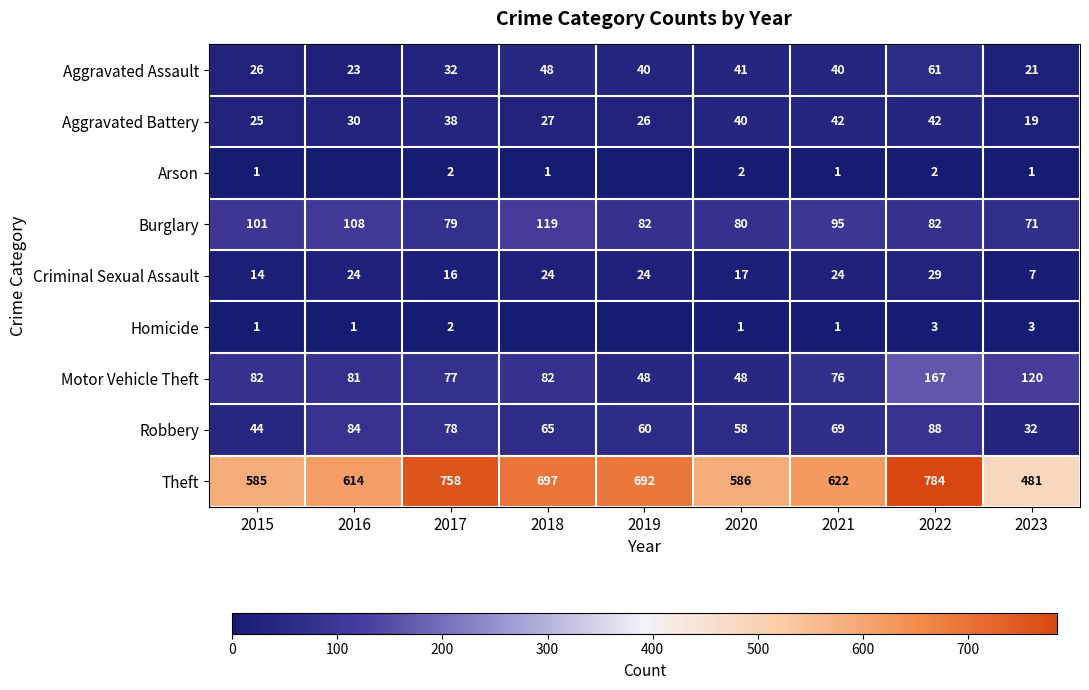

Which has a higher value, 2023 or 2015?

2015